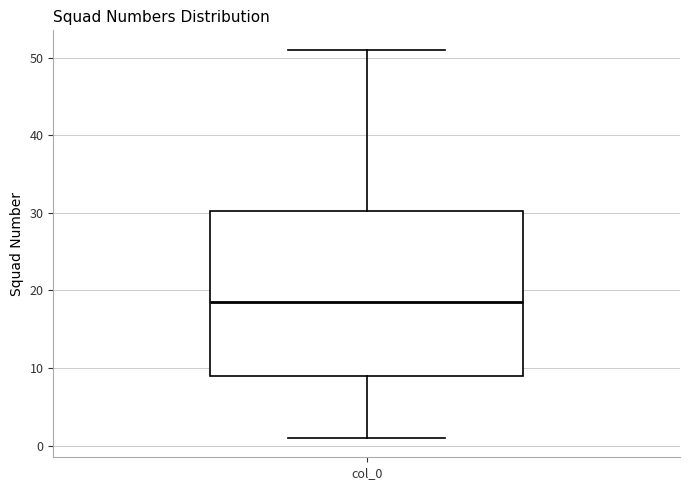

Where is the upper edge of the box for col_0 on the y-axis? The values are not printed on the chart, so give them approximately, as read against the axis.

30